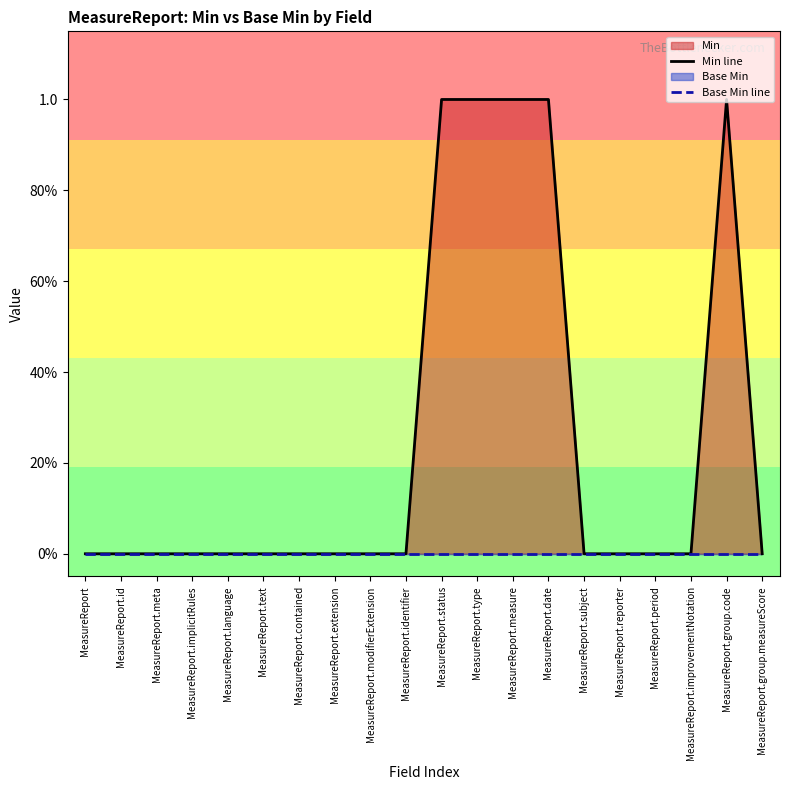

What is the value of the Min line point at the 12th from the left?

1